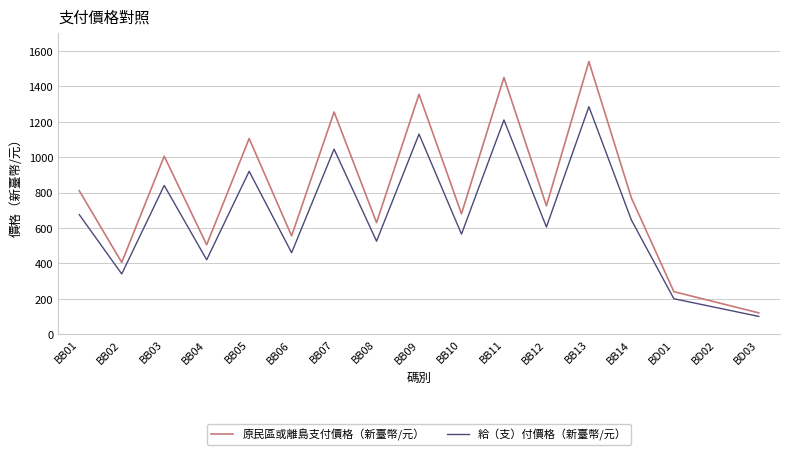

How many lines are shown in the chart?

2